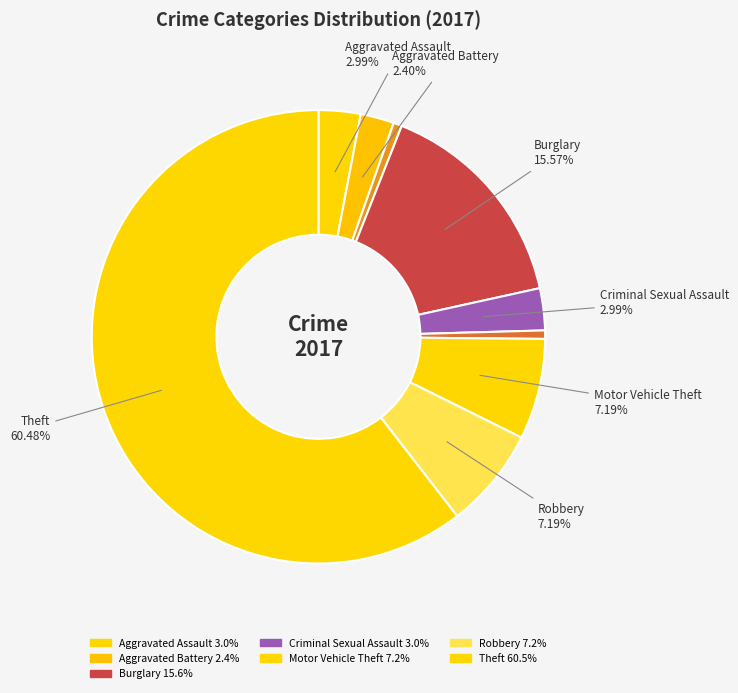

Rank the categories by value from highest to lowest.

Theft, Burglary, Motor Vehicle Theft, Robbery, Aggravated Assault, Criminal Sexual Assault, Aggravated Battery, Arson, Homicide